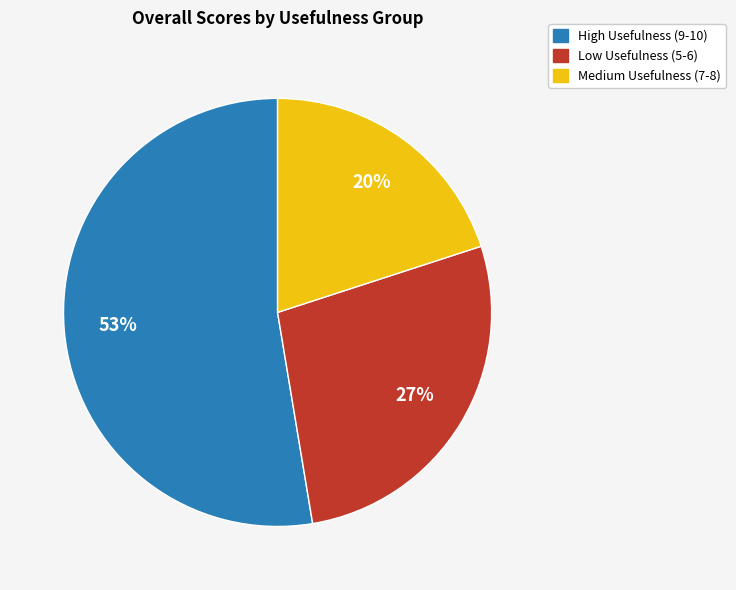

What percentage is the Medium Usefulness (7-8) slice, to the nearest percent?

20%